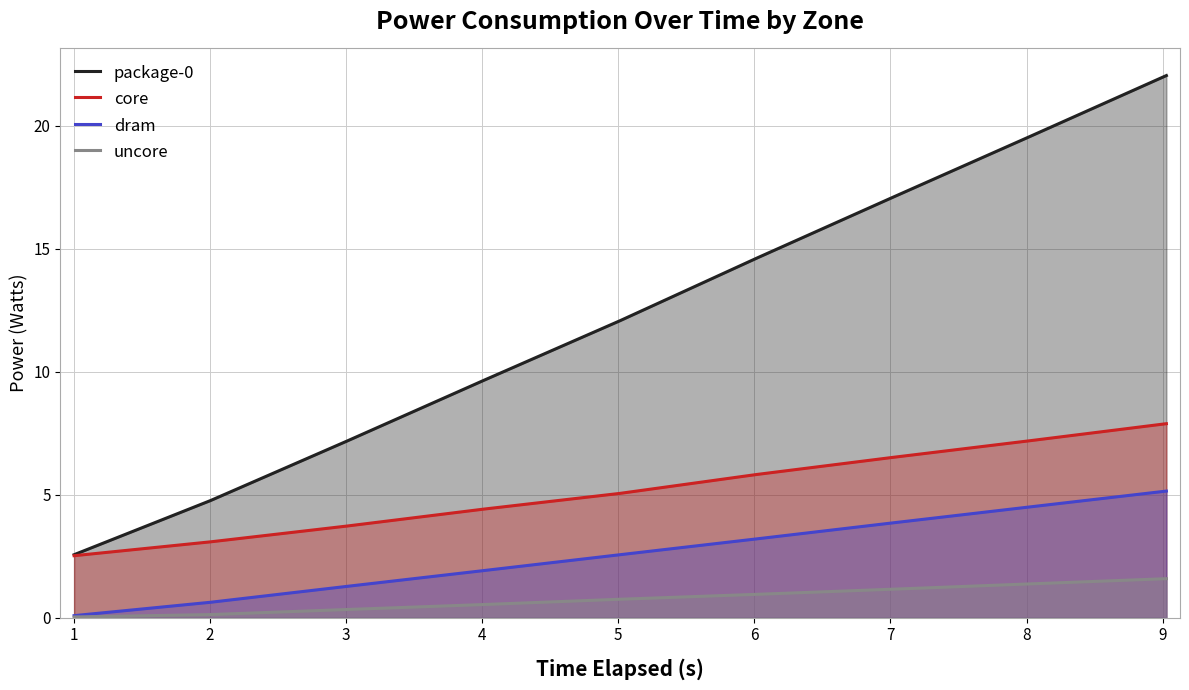

How many data points in core are above 5?

5